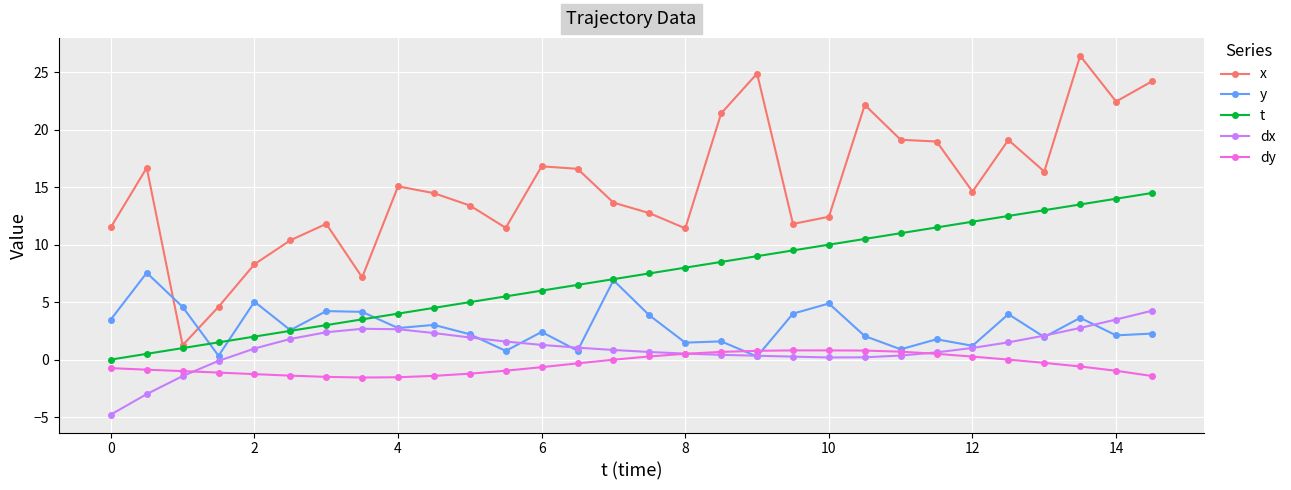

What is the smallest value displayed?

-4.8